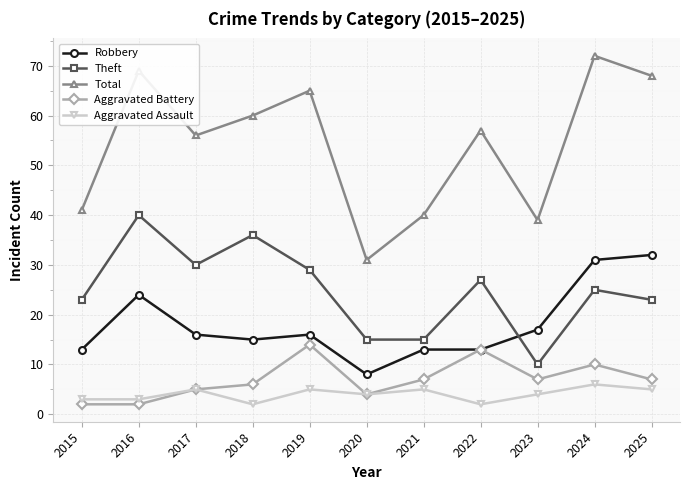

Where is the first local maximum for Theft?

2016